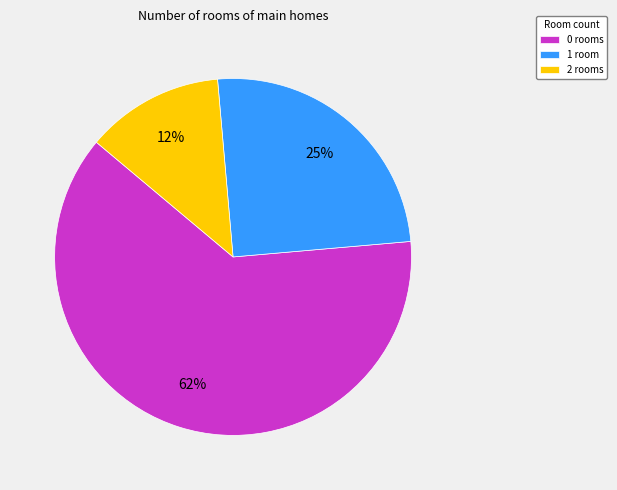

To the nearest percent, what is the difference between the 1 room and 0 rooms slice percentages?

37%